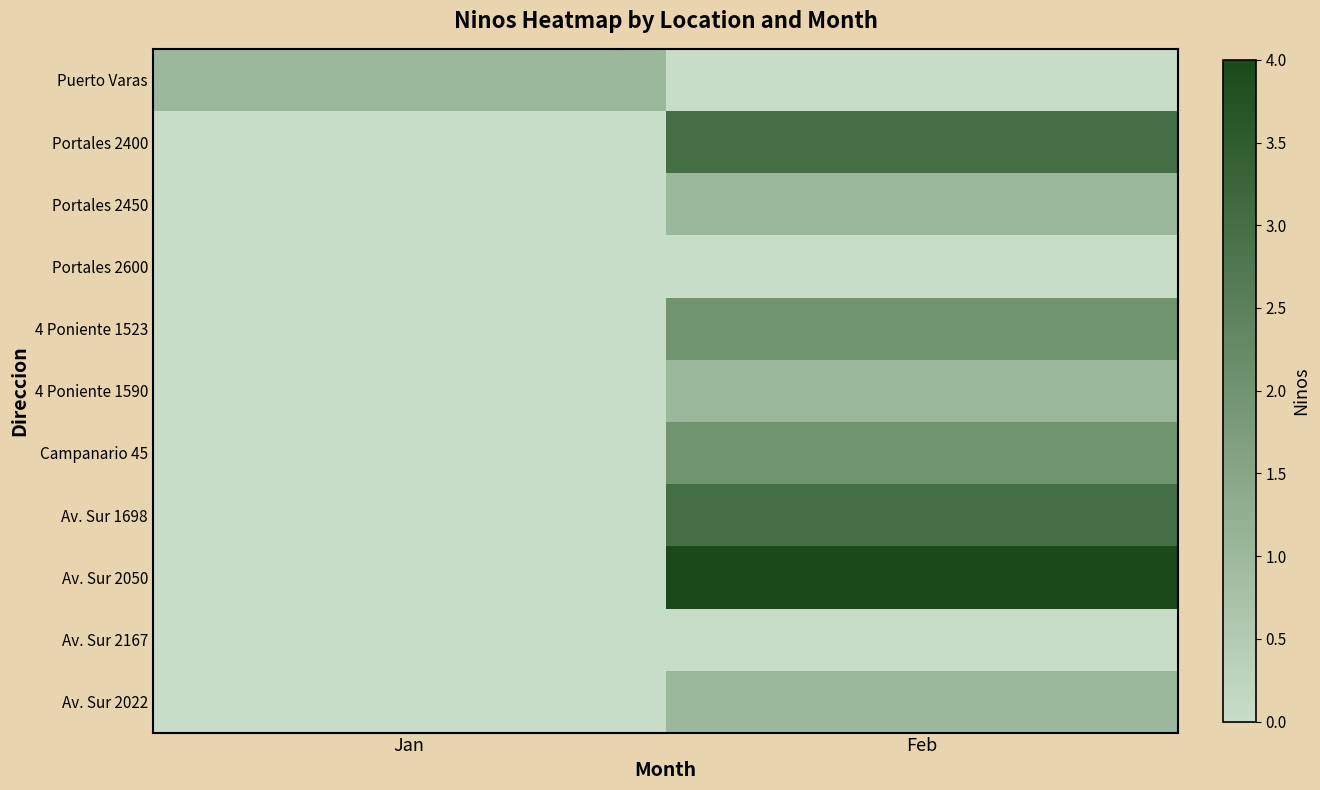

Reading left to right, list all the values displayed in this chart.

Puerto Varas: Jan=1	Feb=0
Portales 2400: Jan=0	Feb=3
Portales 2450: Jan=0	Feb=1
Portales 2600: Jan=0	Feb=0
4 Poniente 1523: Jan=0	Feb=2
4 Poniente 1590: Jan=0	Feb=1
Campanario 45: Jan=0	Feb=2
Av. Sur 1698: Jan=0	Feb=3
Av. Sur 2050: Jan=0	Feb=4
Av. Sur 2167: Jan=0	Feb=0
Av. Sur 2022: Jan=0	Feb=1